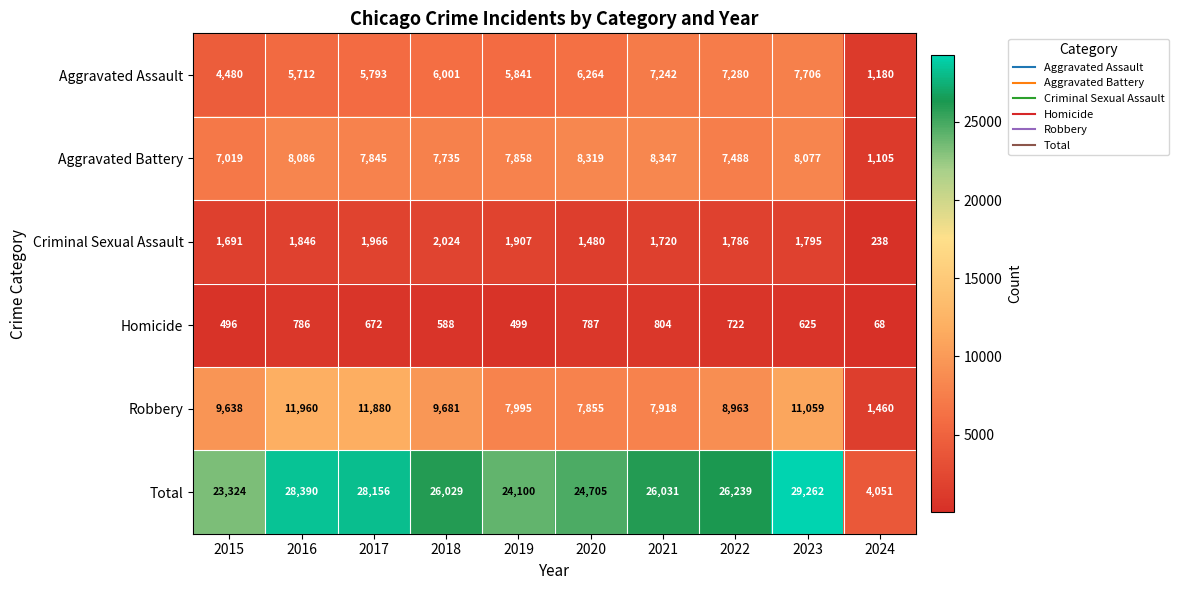

At 2021, list the series in order from smallest to largest.

Homicide, Criminal Sexual Assault, Aggravated Assault, Robbery, Aggravated Battery, Total